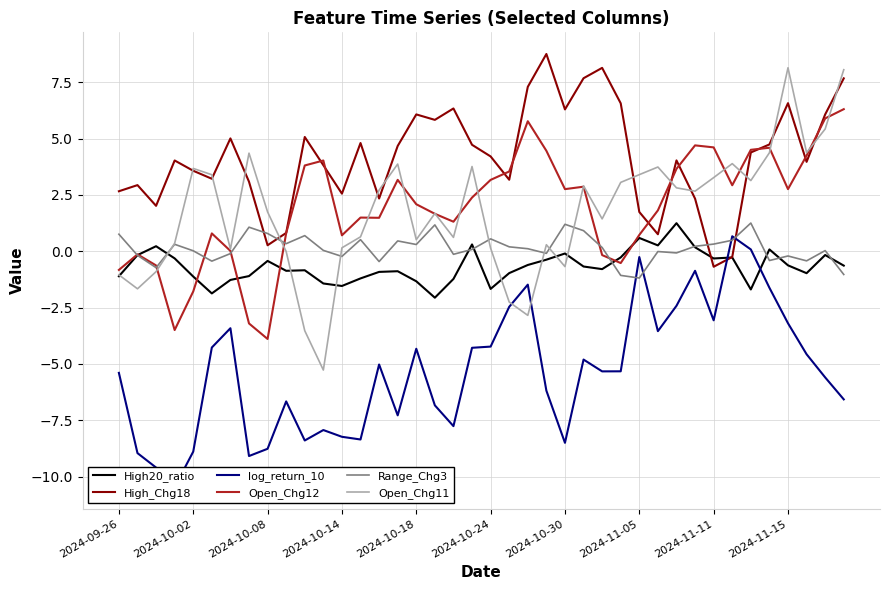

What is the difference between the High20_ratio values at 17 and 19?

2.4